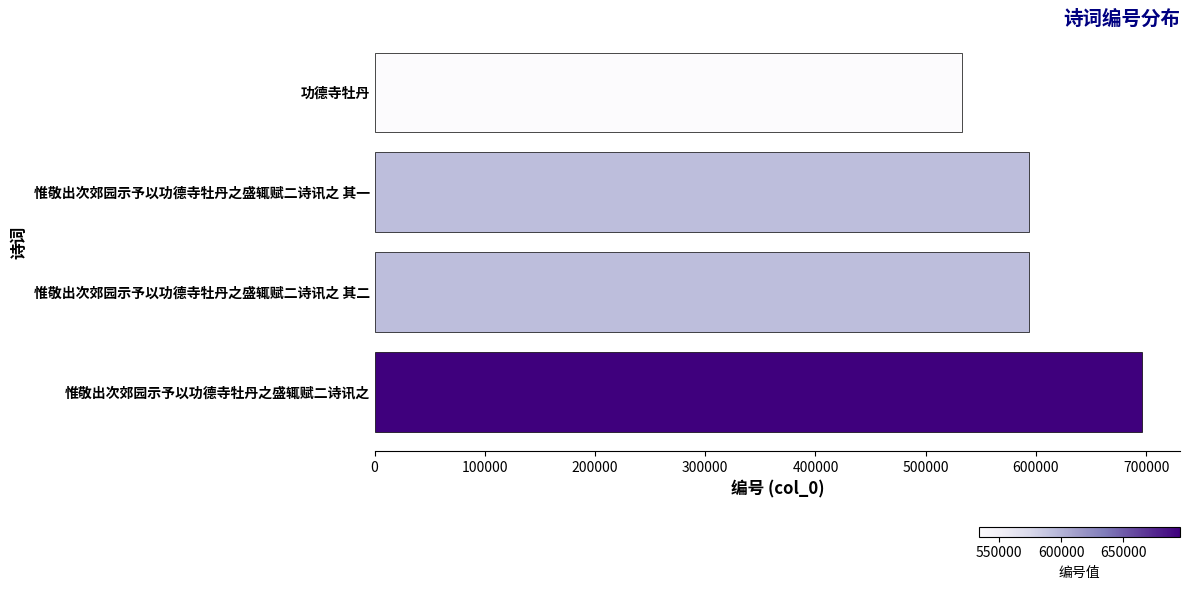

What is the change in value from 惟敬出次郊园示予以功德寺牡丹之盛辄赋二诗讯之 其二 to 功德寺牡丹?

-60750